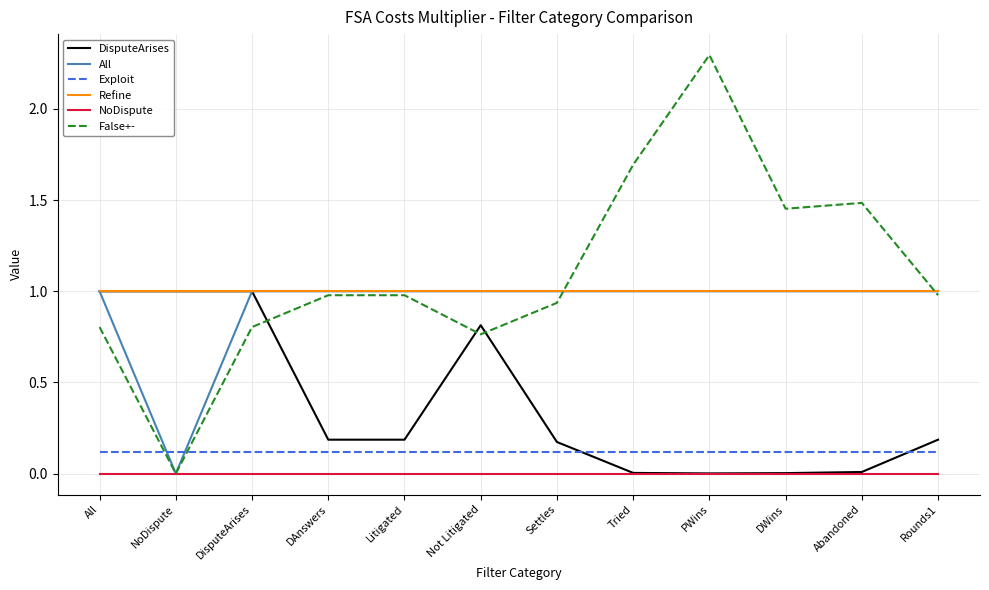

What value does the All series have at Litigated?

1.0